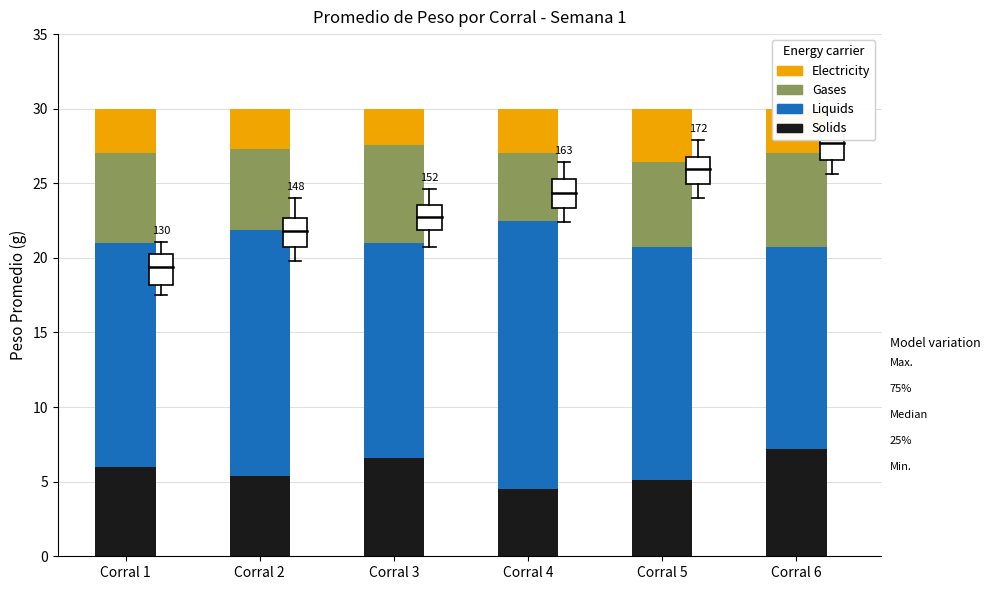

True or false: Solids has a value of 5.1 at Corral 5.

True